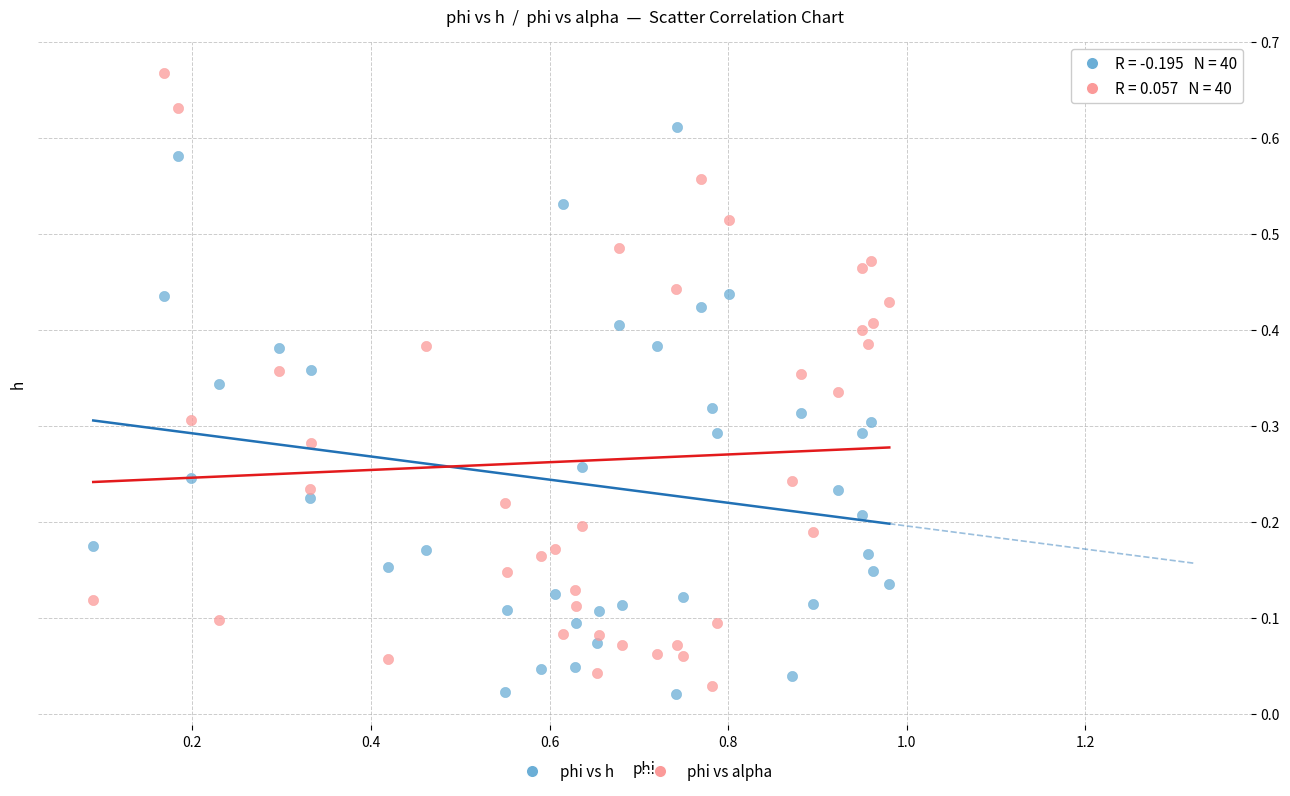

Across all data points, what is the range of X values (max minus min)?

0.9